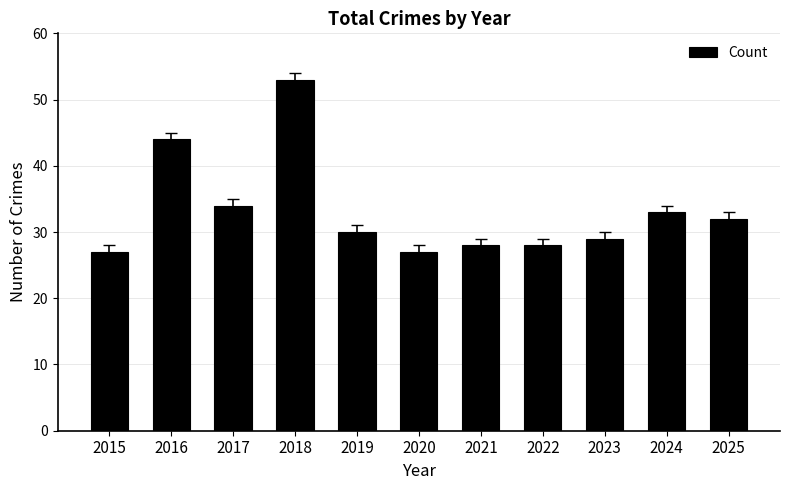

Between 2022 and 2025, which is larger?

2025